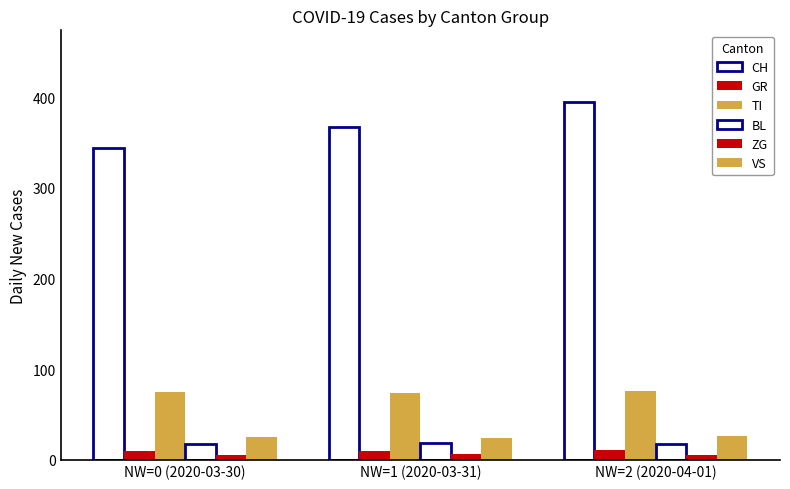

Which has a higher value, NW=1 (2020-03-31) or NW=0 (2020-03-30)?

NW=1 (2020-03-31)